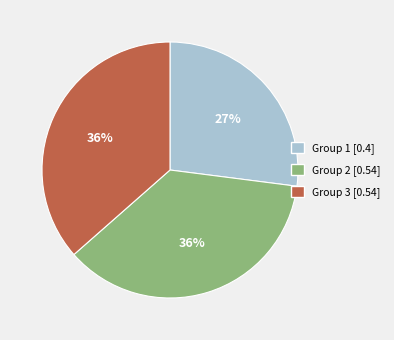

To the nearest percent, what is the average slice percentage?

33%